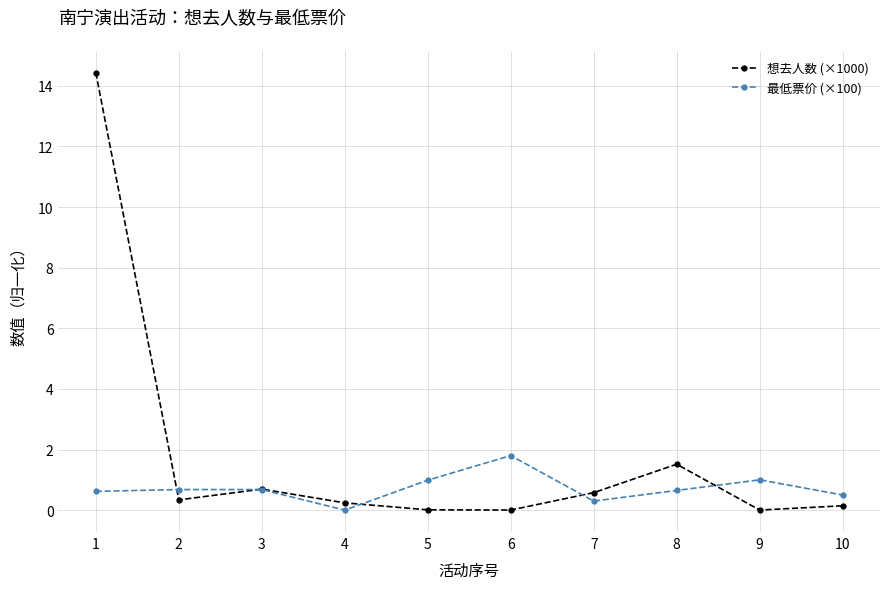

Is it true that 最低票价 (×100) equals 1.0 at 5?

True